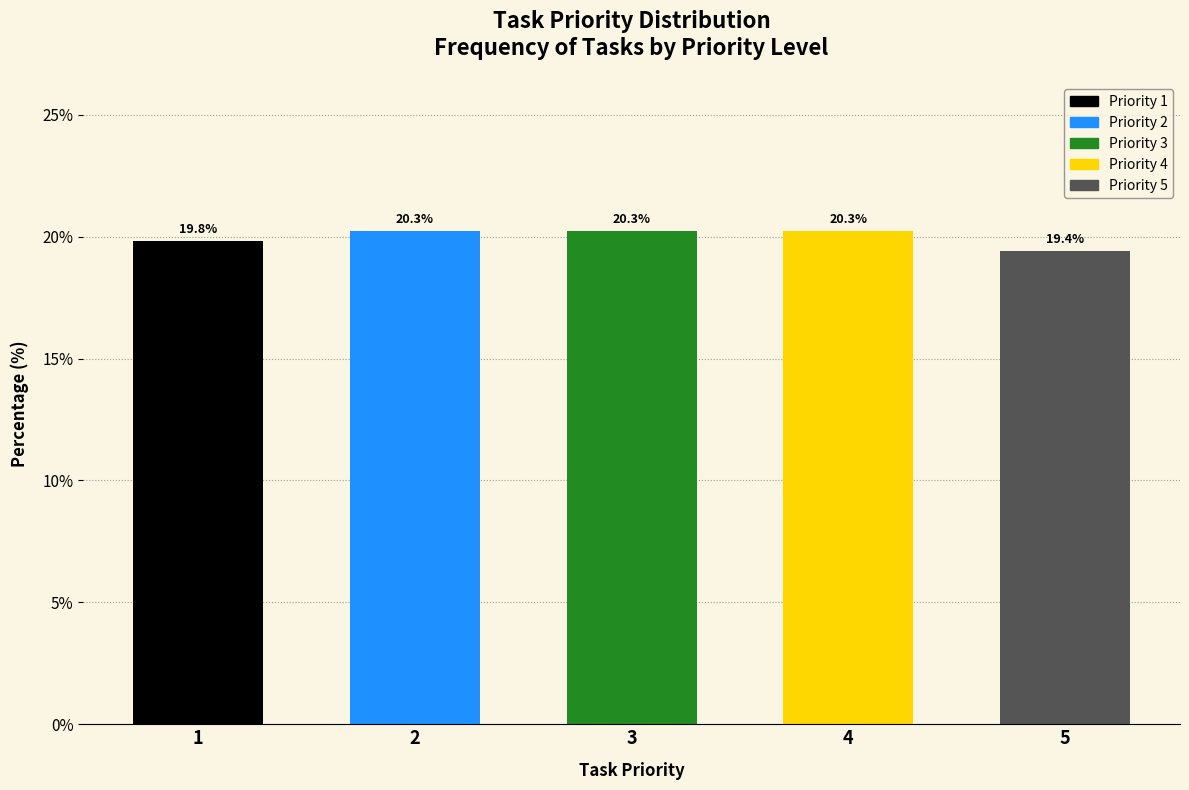

Reading left to right, list all the values displayed in this chart.

1=19.8	2=20.3	3=20.3	4=20.3	5=19.4